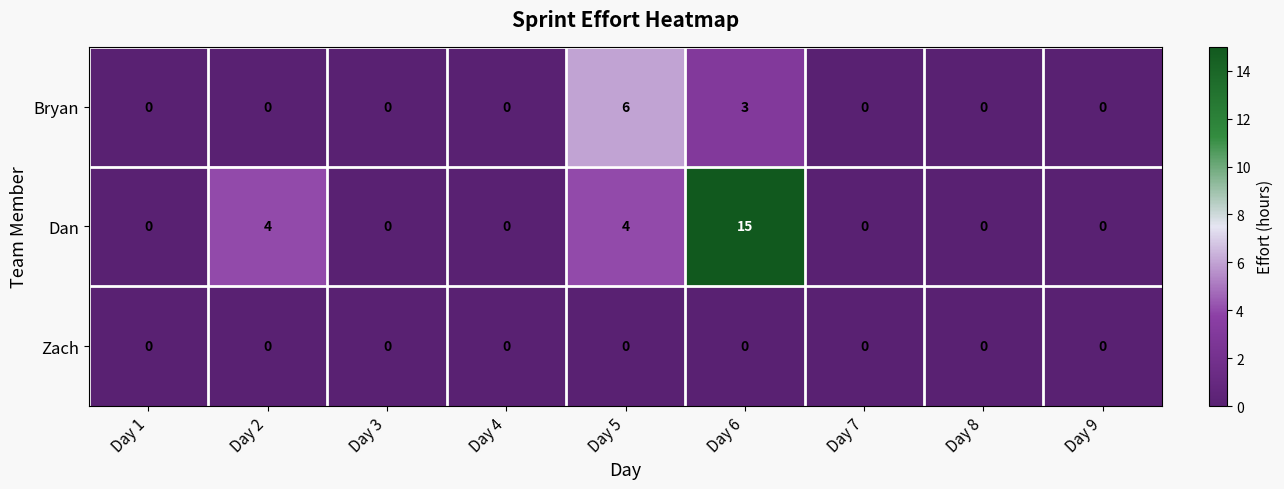

Rank the series at Day 5 from highest to lowest value.

Bryan, Dan, Zach